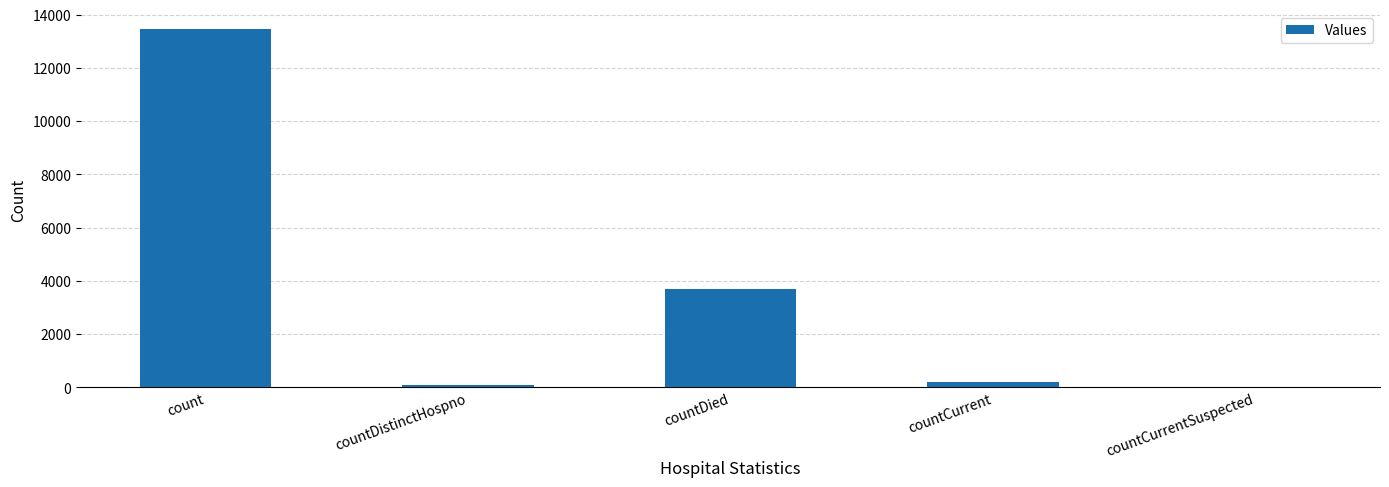

What is the sum of all values?

17445